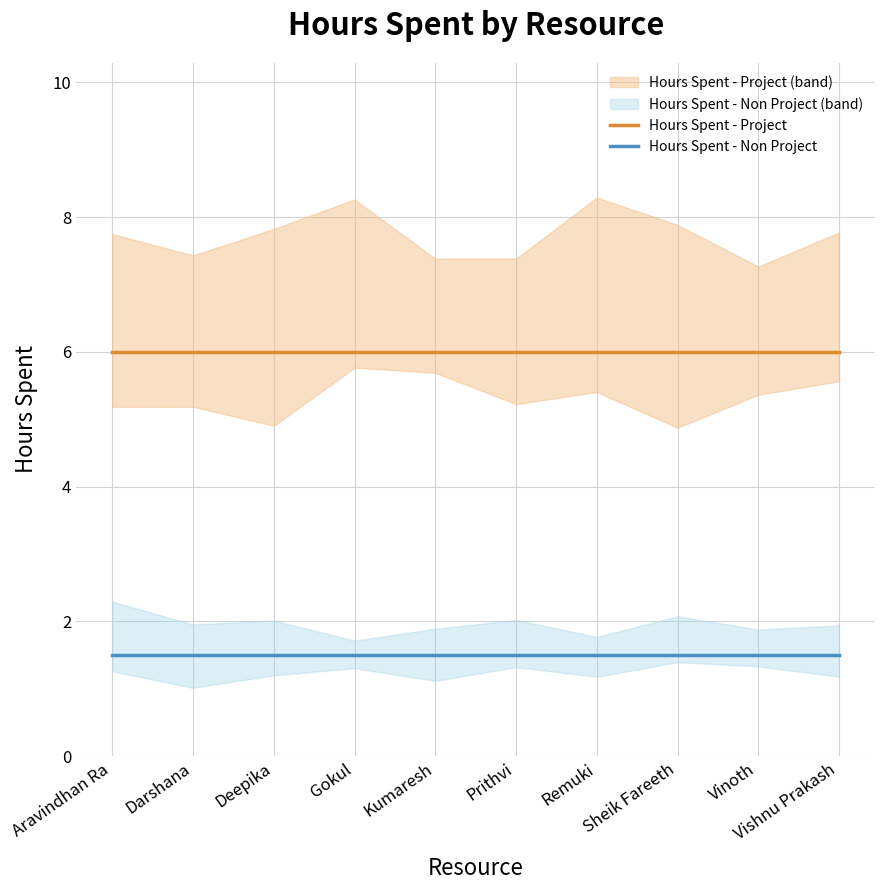

What is the total value across all series at Sheik Fareeth?

7.5